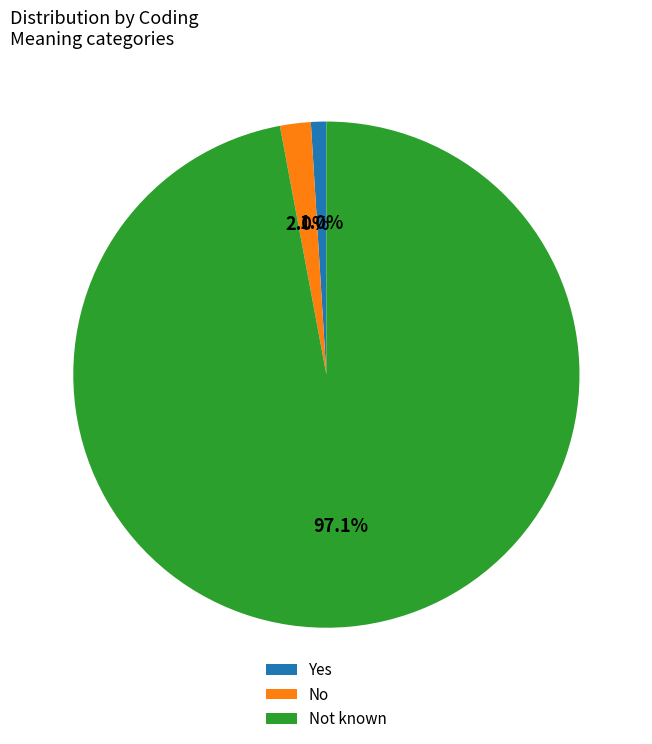

To the nearest percent, what is the difference between the Not known and No slice percentages?

95%